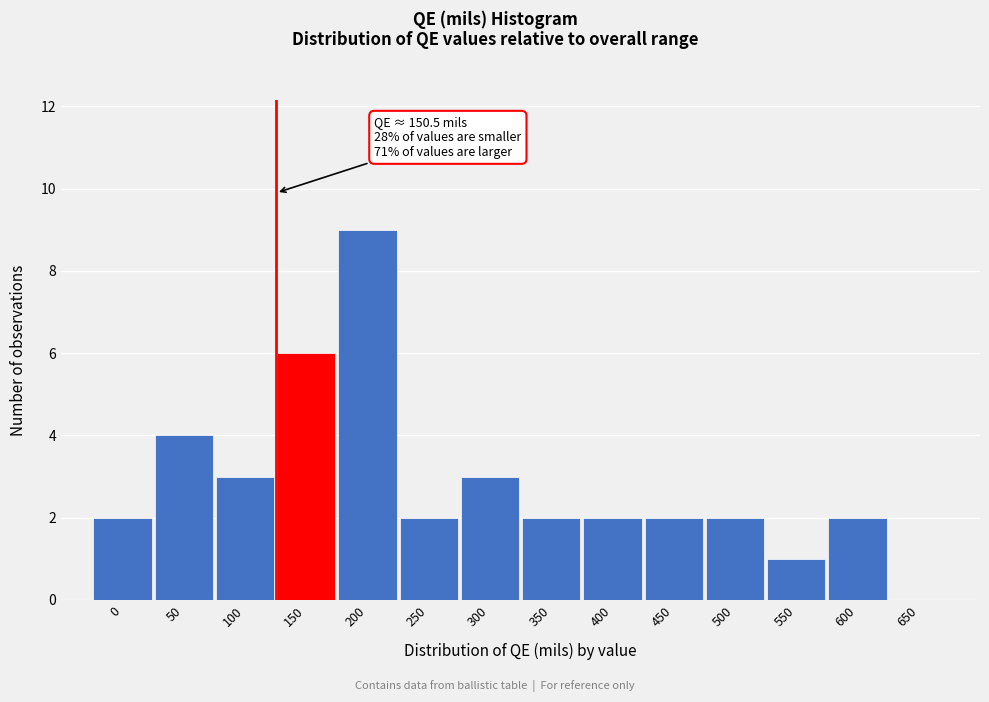

Reading left to right, what are all the values shown in this chart?

0=2	50=4	100=3	150=6	200=9	250=2	300=3	350=2	400=2	450=2	500=2	550=1	600=2	650=0